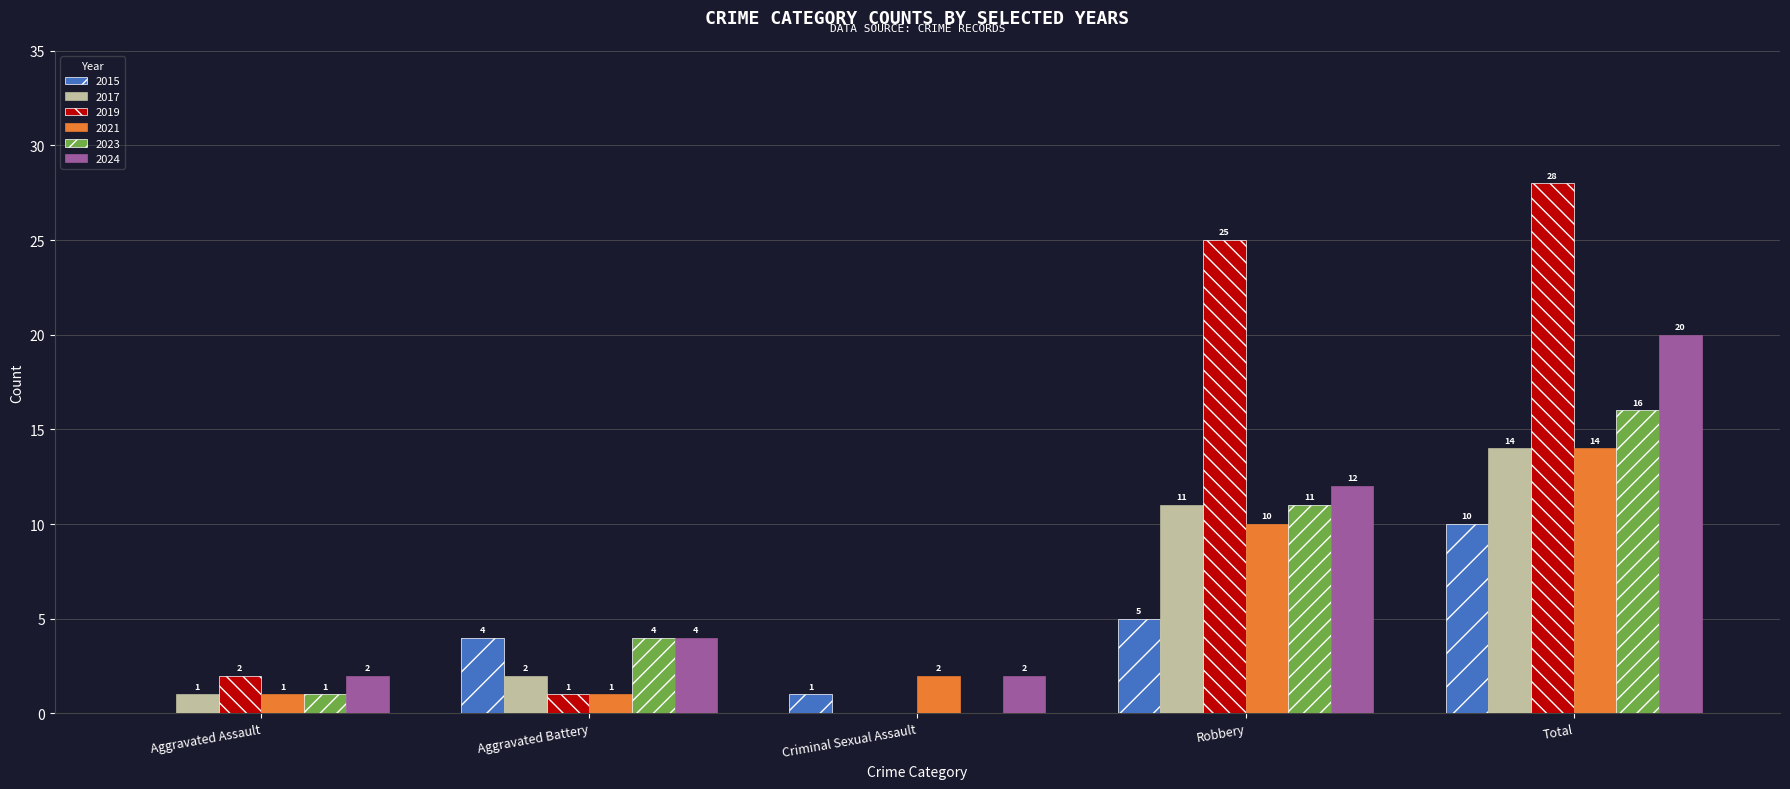

At which label is 2015 closest to 5?

Robbery